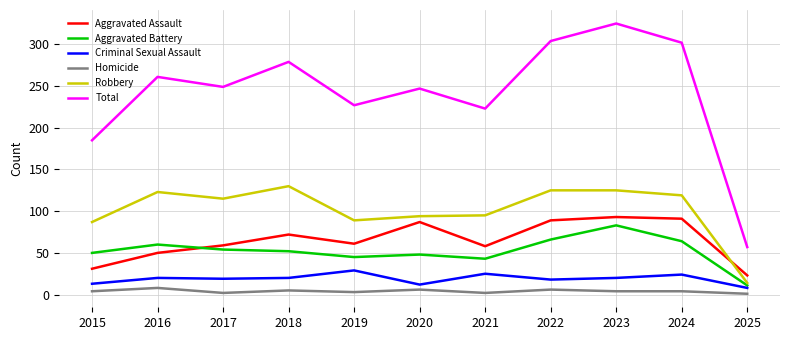

In Total, how many points are lower than both neighbors (excluding endpoints)?

3